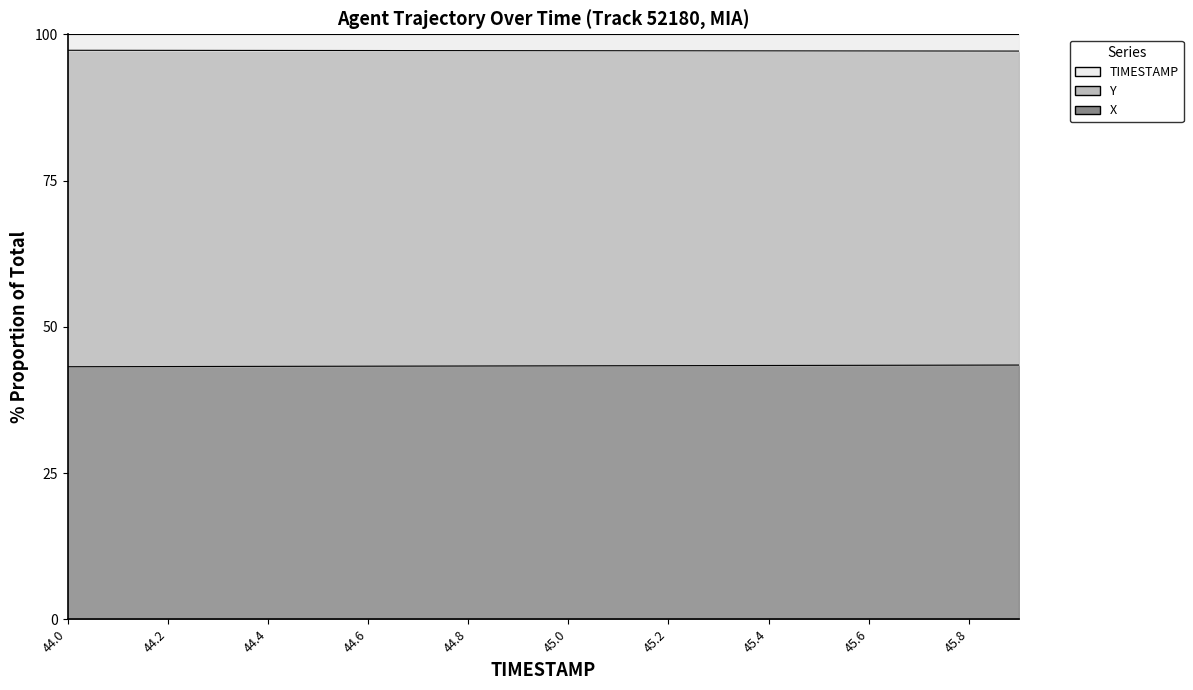

True or false: X and Y intersect in this chart.

False